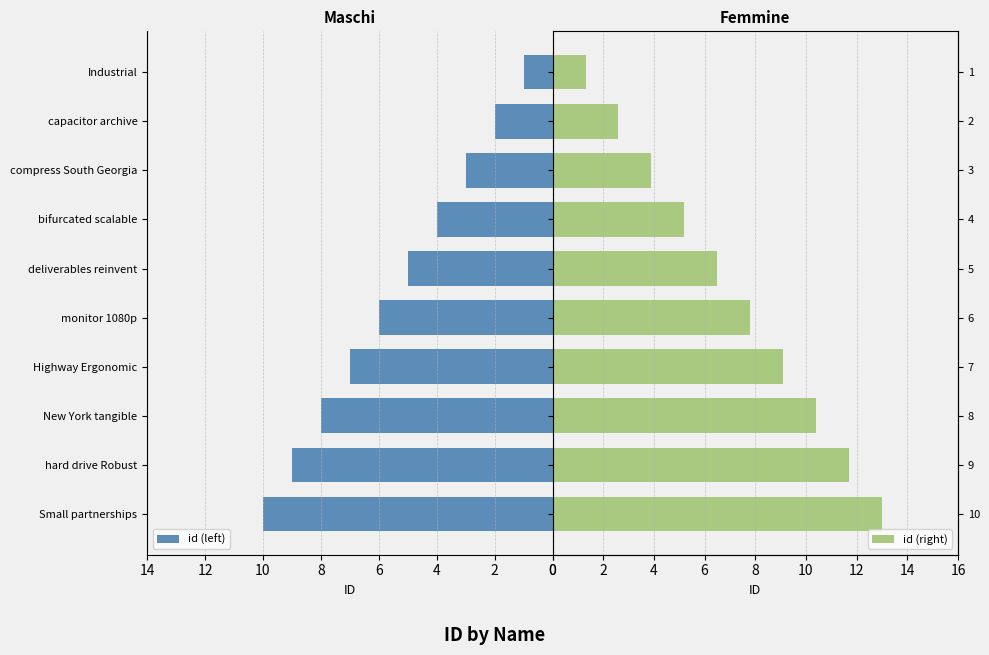

The id (left) series shows 6 at monitor 1080p. True or false?

True